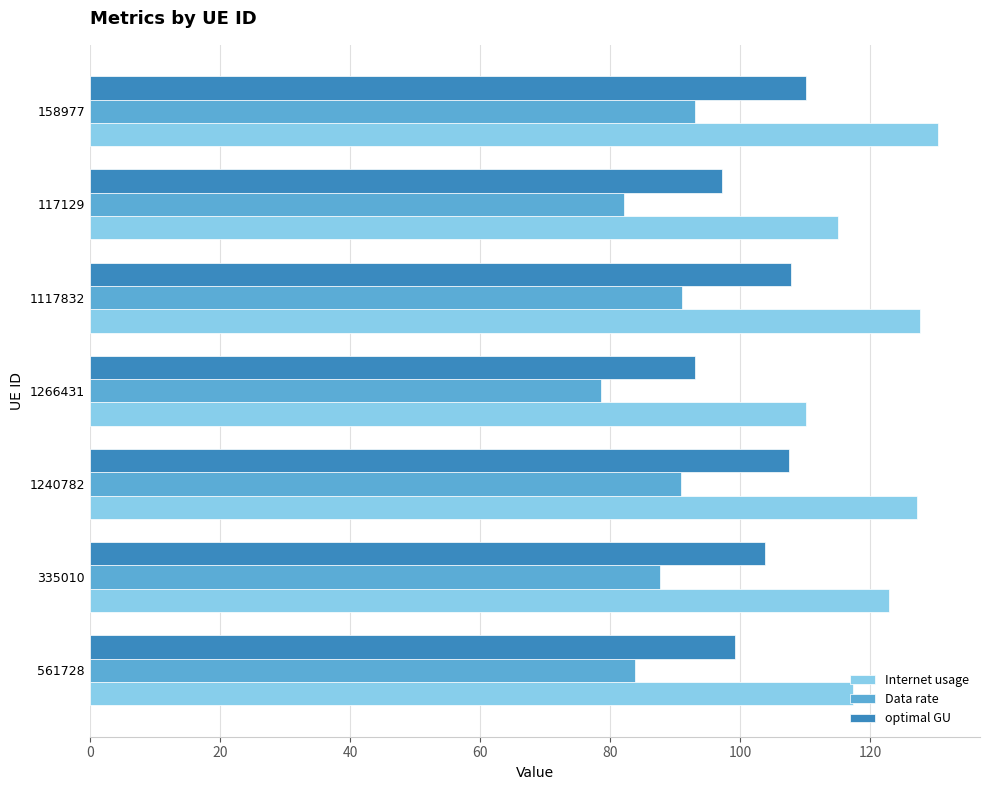

What is the total value across all series at 158977?

333.7